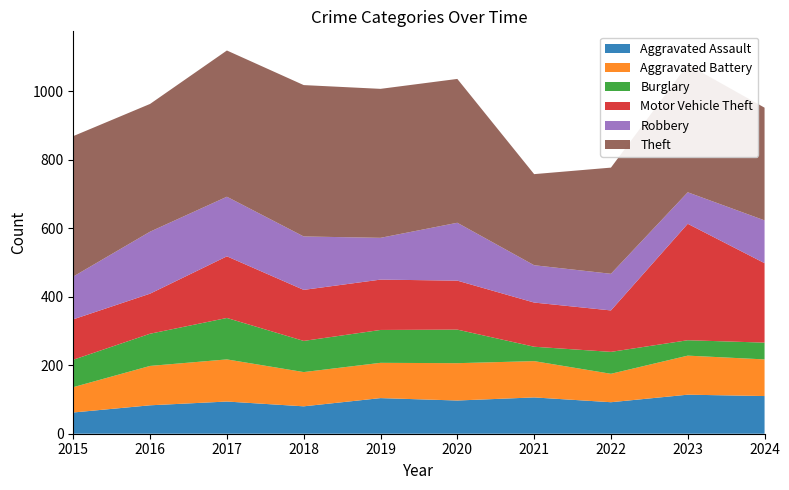

Reading left to right, transcribe all the data shown in this chart.

Aggravated Assault: 2015=62	2016=83	2017=94	2018=80	2019=104	2020=97	2021=106	2022=92	2023=114	2024=110
Aggravated Battery: 2015=74	2016=115	2017=123	2018=100	2019=103	2020=109	2021=106	2022=83	2023=114	2024=107
Burglary: 2015=80	2016=94	2017=121	2018=91	2019=96	2020=98	2021=42	2022=64	2023=45	2024=49
Motor Vehicle Theft: 2015=118	2016=117	2017=180	2018=149	2019=147	2020=143	2021=129	2022=121	2023=340	2024=232
Robbery: 2015=125	2016=181	2017=174	2018=156	2019=122	2020=169	2021=109	2022=107	2023=92	2024=125
Theft: 2015=410	2016=373	2017=427	2018=442	2019=435	2020=420	2021=266	2022=310	2023=373	2024=329